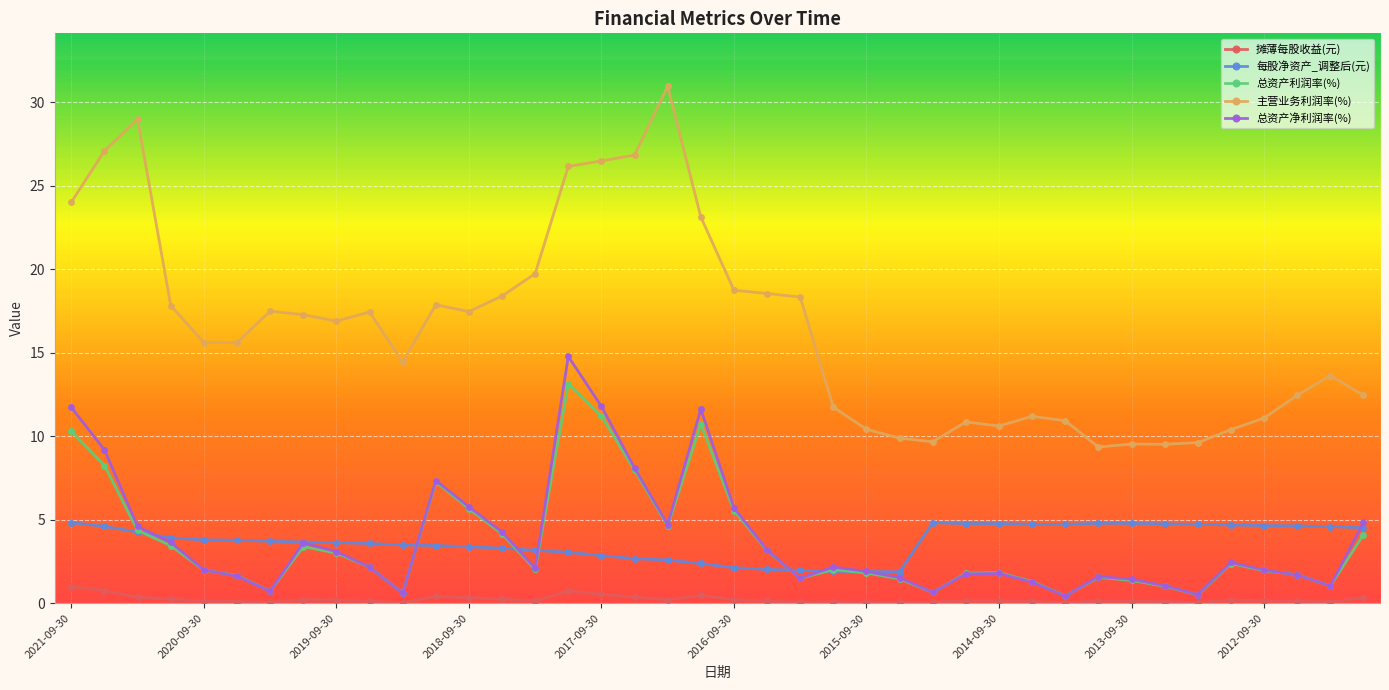

Count the number of categories in the chart.

40